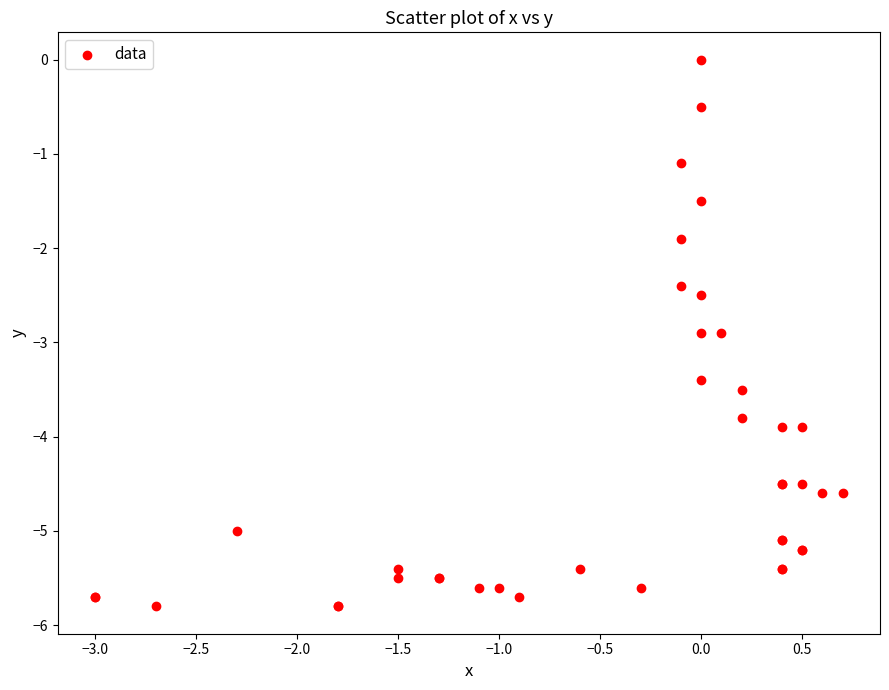

What Y value in the scatter plot is closest to -2?

-1.9